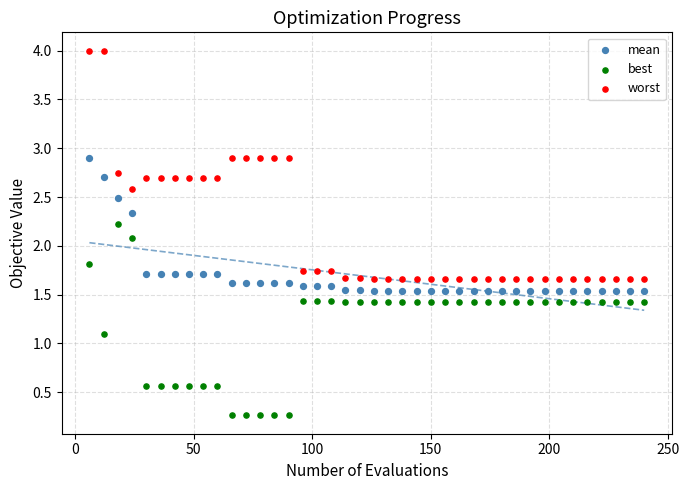

Which series contains the highest Y value?

worst